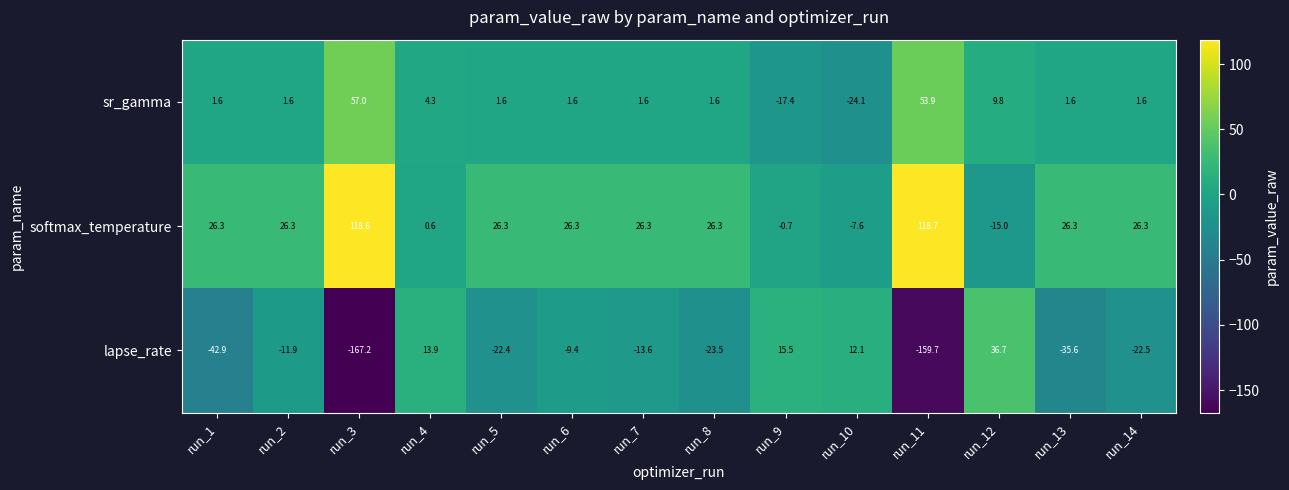

How many categories are shown in the chart?

14